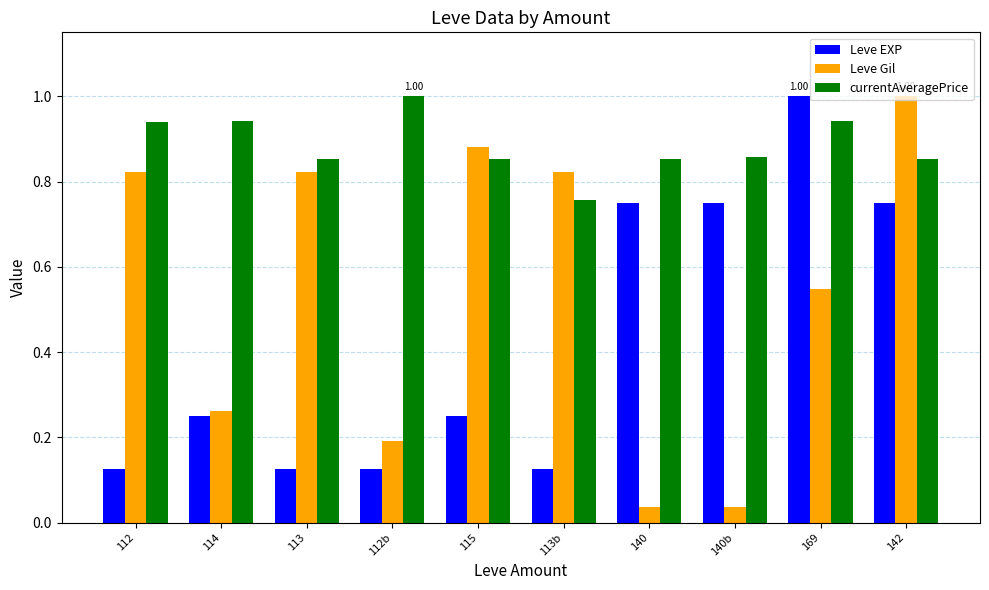

What are all the series names shown in the legend?

Leve EXP, Leve Gil, currentAveragePrice